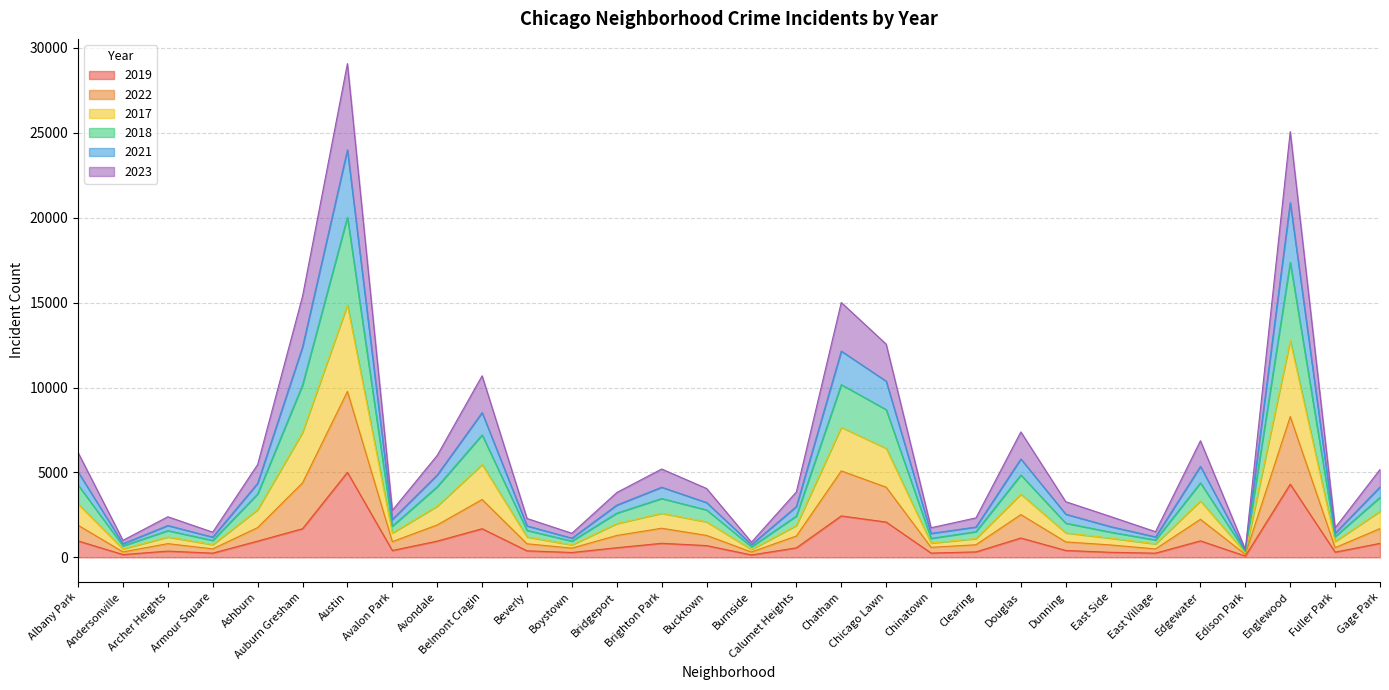

What is the label of the 11th point from the right?

Chinatown